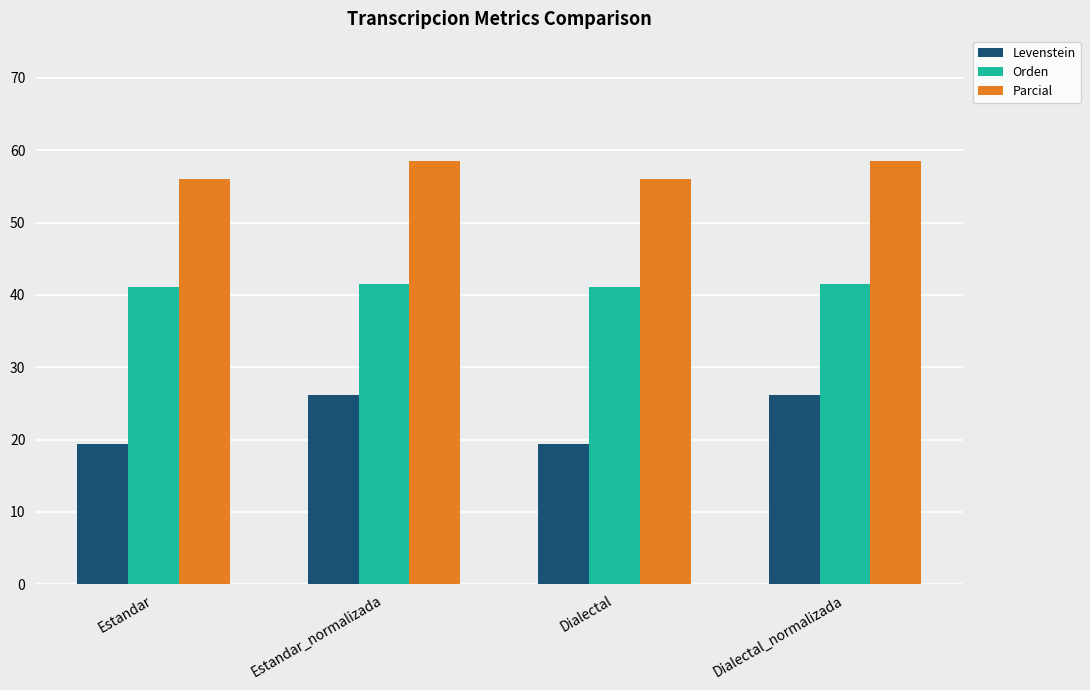

What is the approximate value of Parcial at Estandar?

56.0